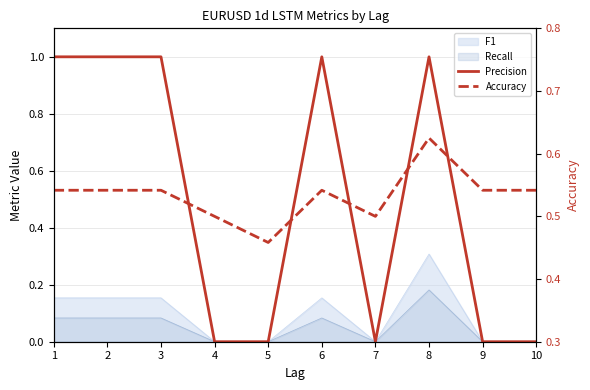

At which category is the sum across all series the highest?

8